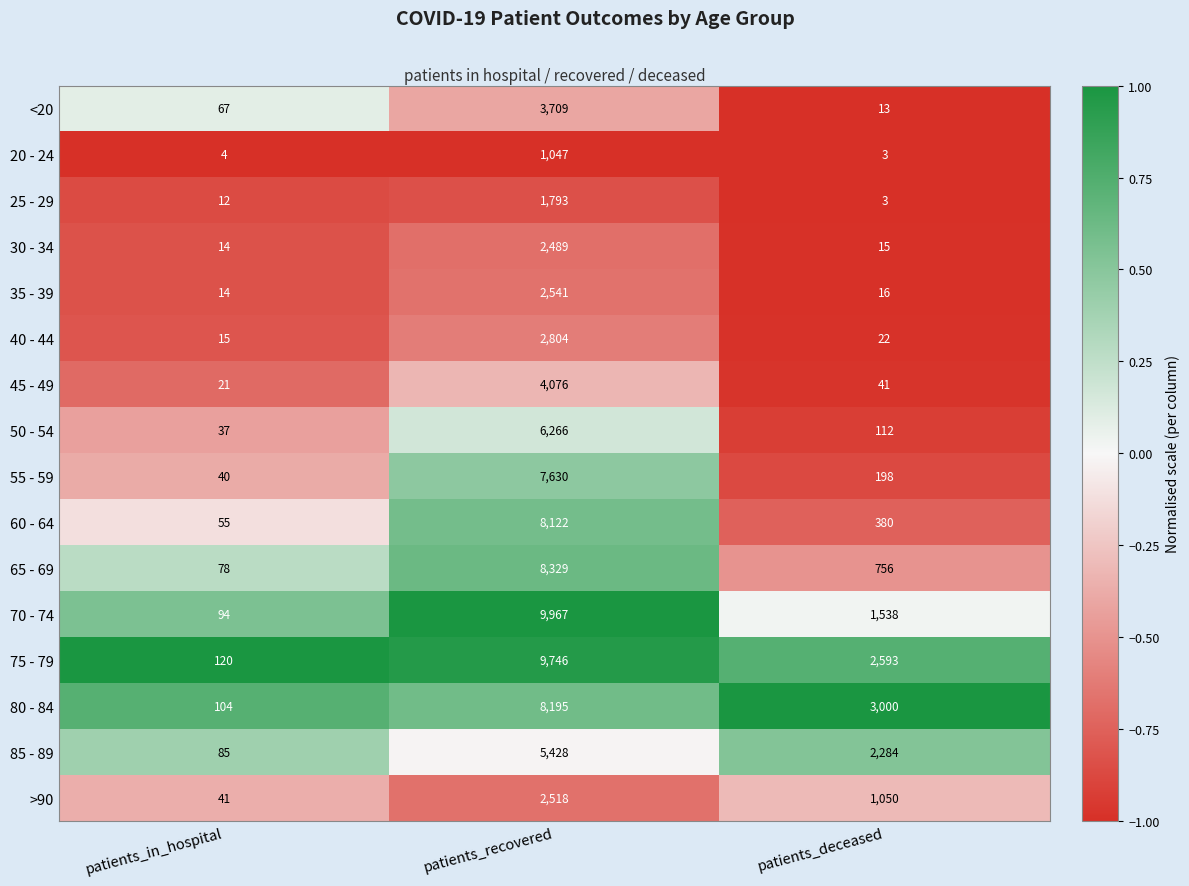

At which category is the sum across all series the highest?

patients_recovered